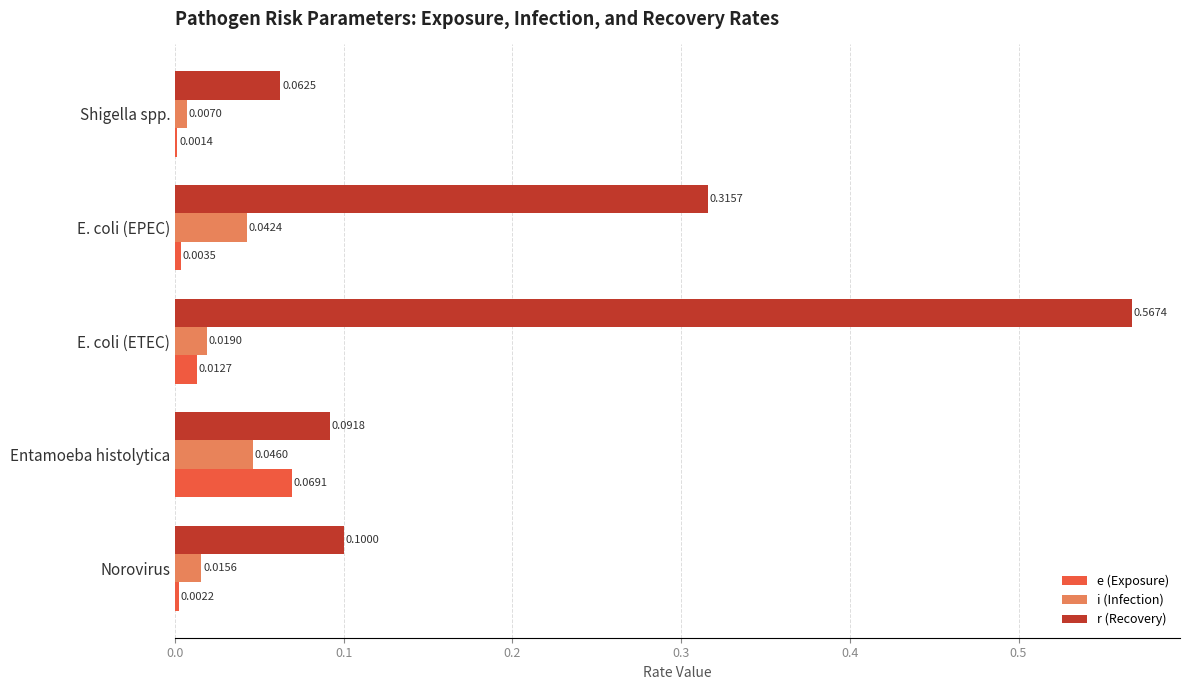

Which series has the largest total across all categories?

r (Recovery)